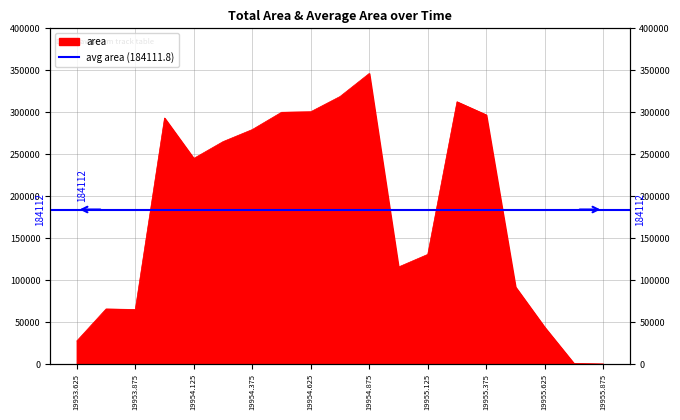

What is the label of the 1st point from the left?

19953.625